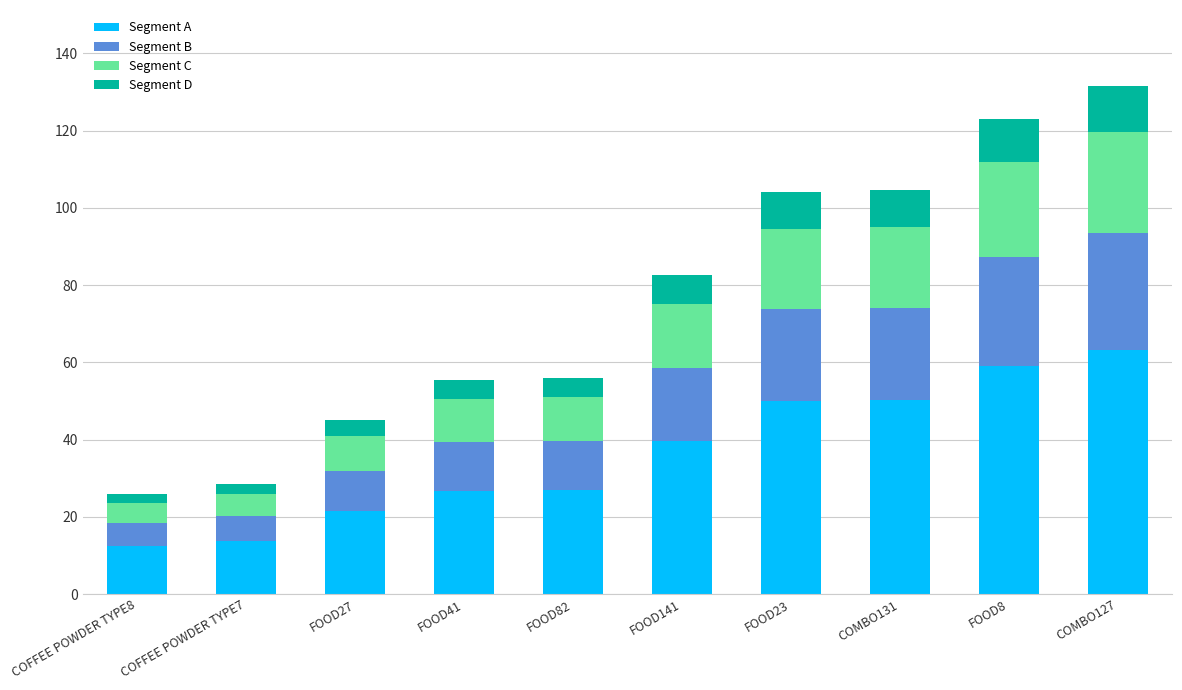

What is the maximum value for Segment A?

63.1